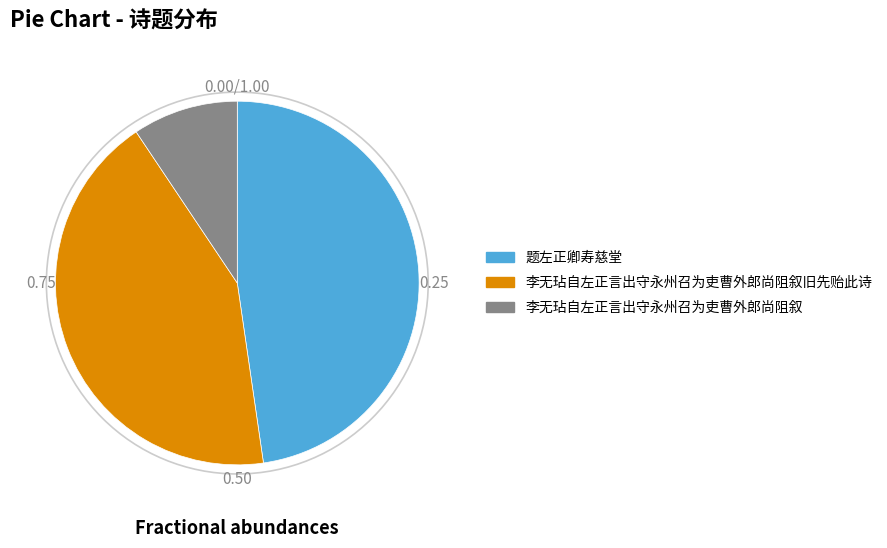

Is there a majority slice in this chart?

No